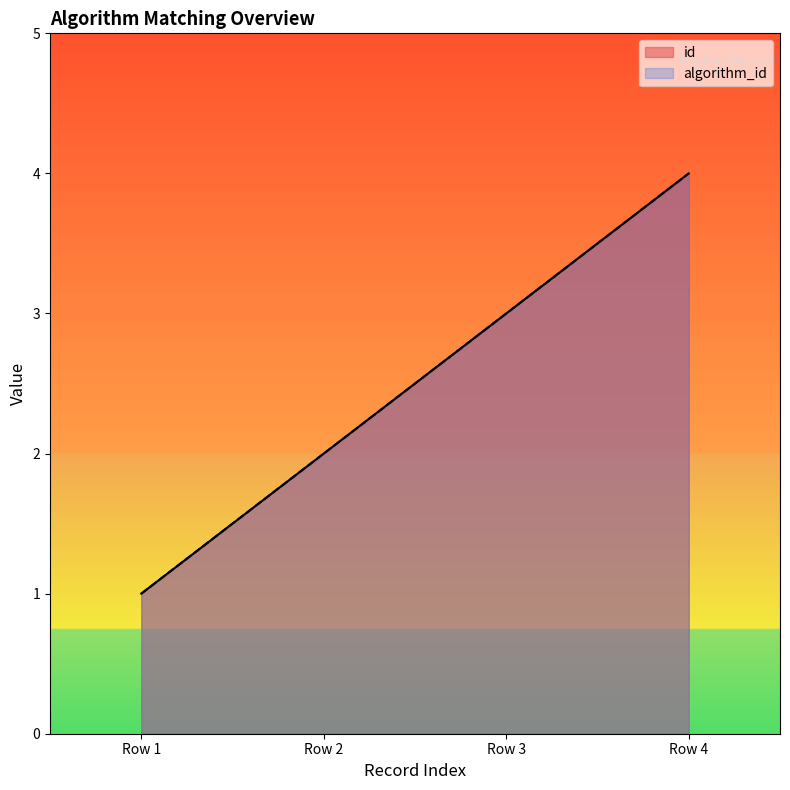

What is the average value of the id series?

2